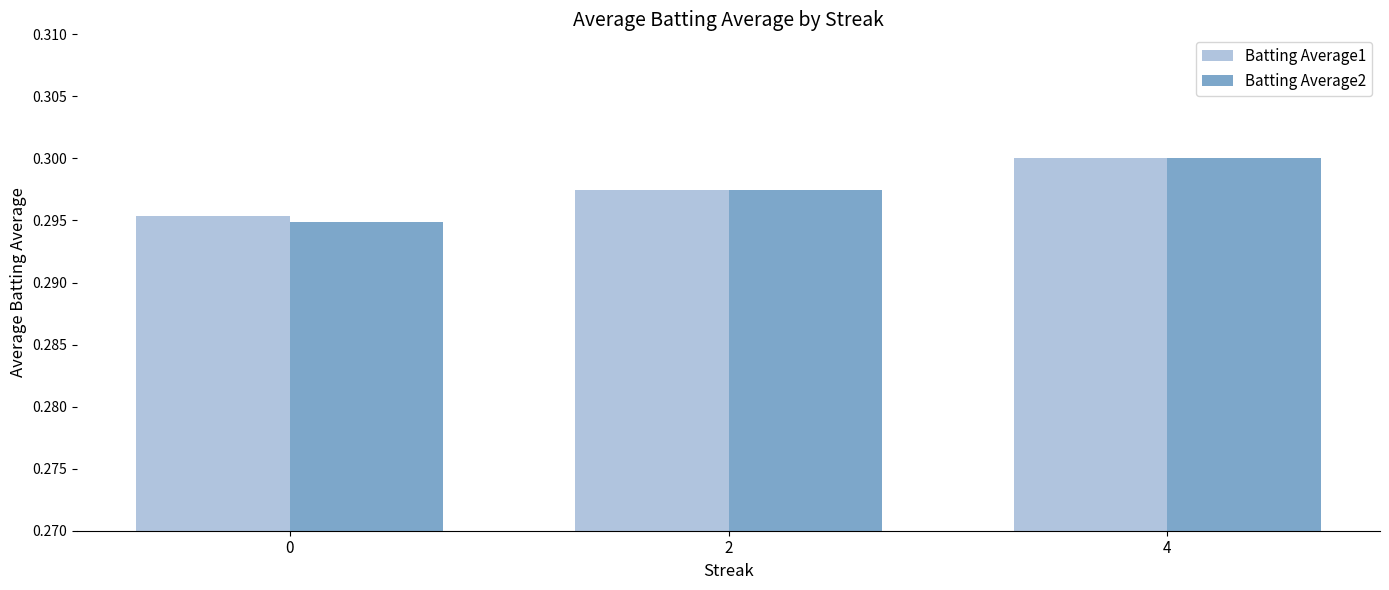

What are all the series names shown in the legend?

Batting Average1, Batting Average2